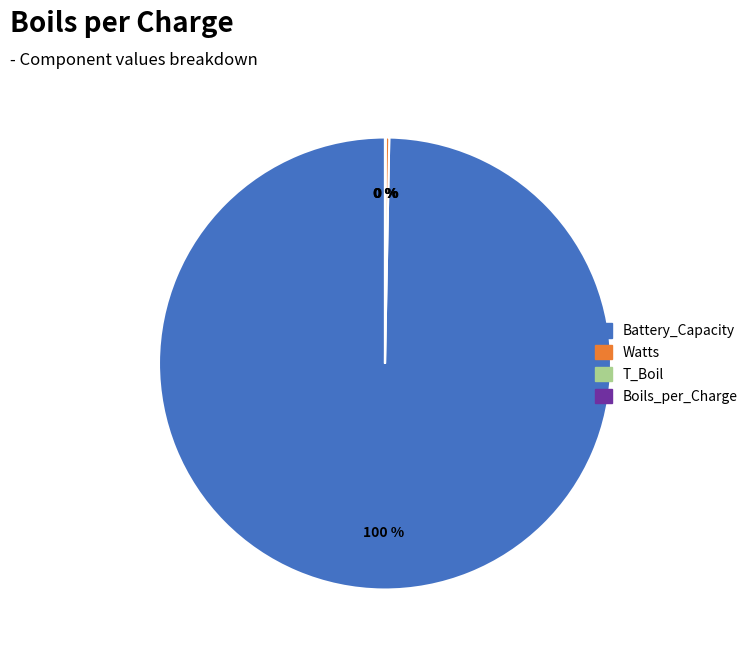

To the nearest percent, what is the difference between the largest and smallest slice percentages?

100%